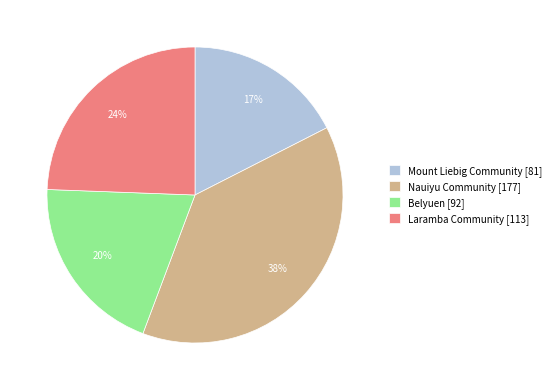

Does Mount Liebig Community represent more than half of the total?

No